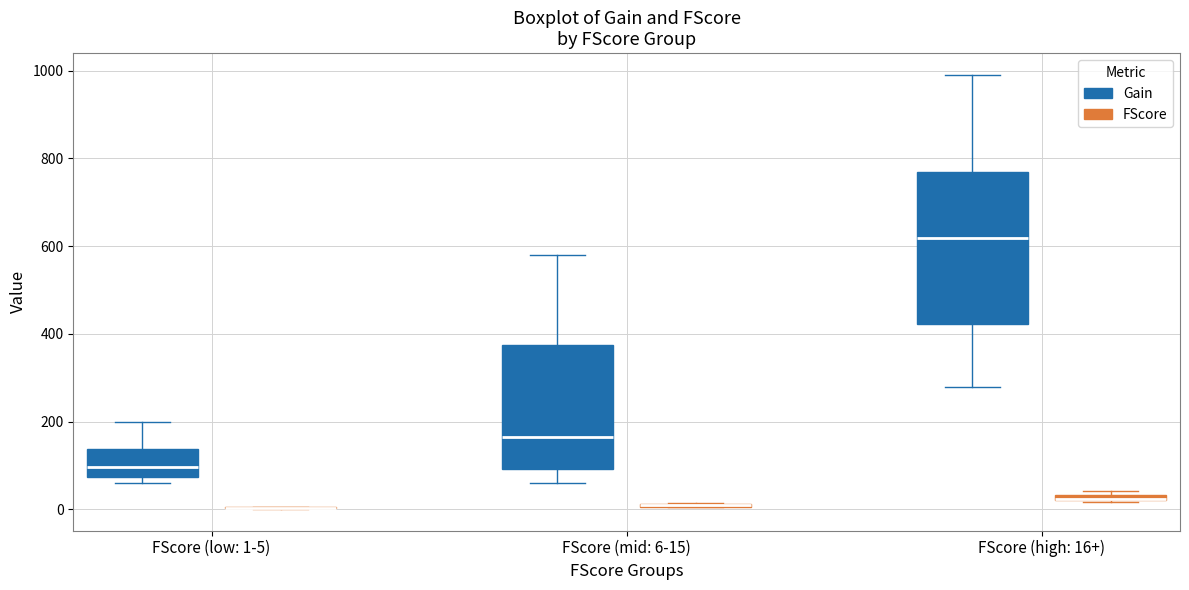

Where is the upper edge of the box for FScore (high: 16+) (FScore) on the y-axis? The values are not printed on the chart, so give them approximately, as read against the axis.

40